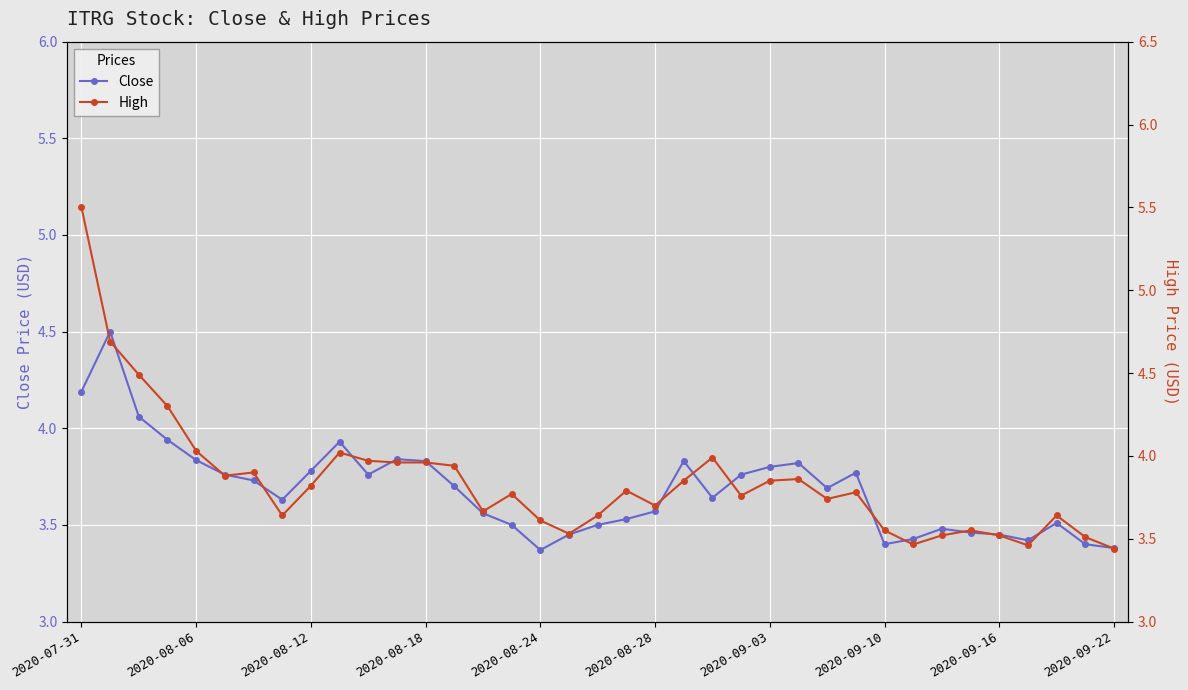

Reading left to right, transcribe all the data shown in this chart.

Close: 4.2	4.5	4.1	3.9	3.8	3.8	3.7	3.6	3.8	3.9	3.8	3.8	3.8	3.7	3.6	3.5	3.4	3.5	3.5	3.5	3.6	3.8	3.6	3.8	3.8	3.8	3.7	3.8	3.4	3.4	3.5	3.5	3.5	3.4	3.5	3.4	3.4
High: 5.5	4.7	4.5	4.3	4.0	3.9	3.9	3.6	3.8	4.0	4.0	4.0	4.0	3.9	3.7	3.8	3.6	3.5	3.6	3.8	3.7	3.8	4.0	3.8	3.8	3.9	3.7	3.8	3.5	3.5	3.5	3.5	3.5	3.5	3.6	3.5	3.4